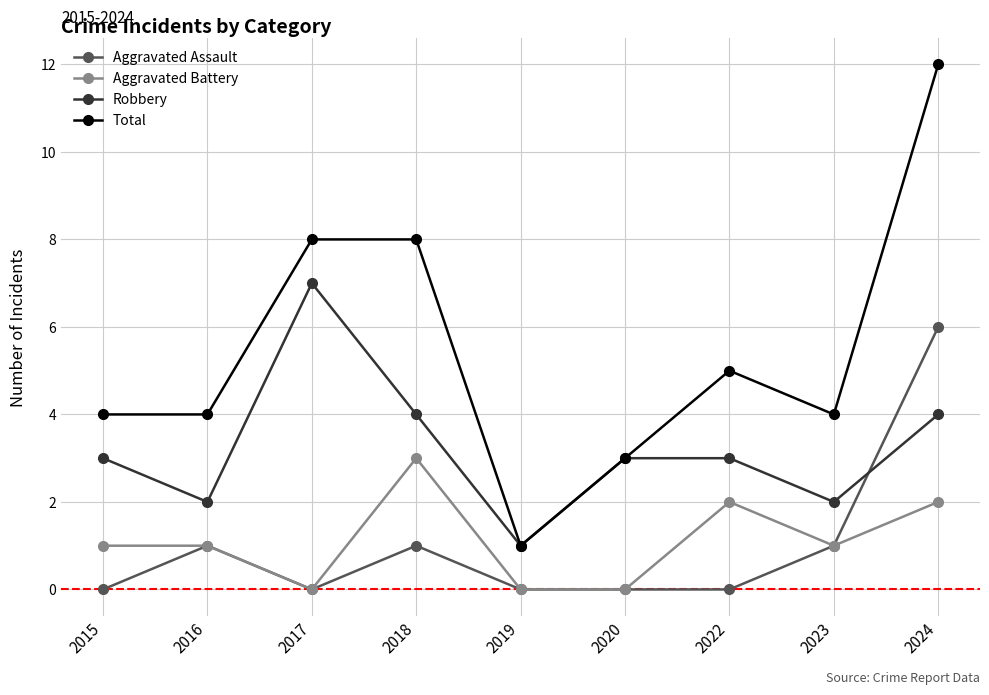

What is the difference between the highest and lowest values at 2017?

8